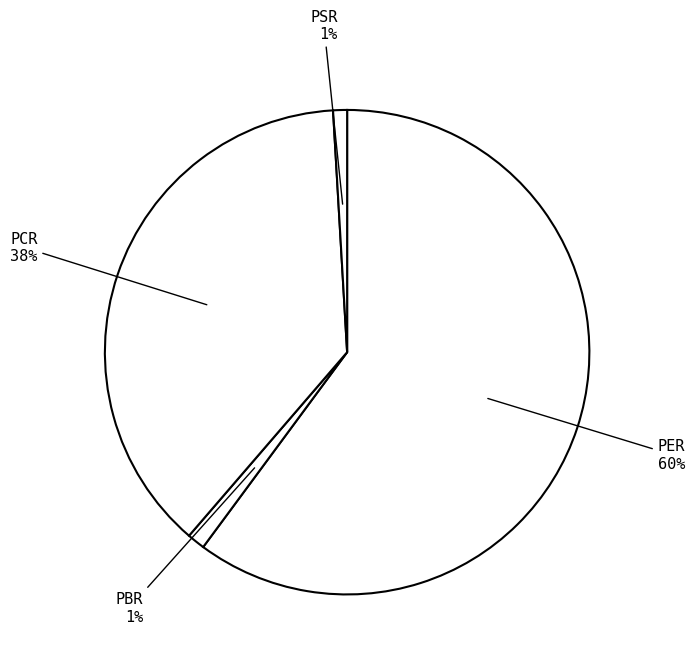

To the nearest percent, what is the average slice percentage?

25%